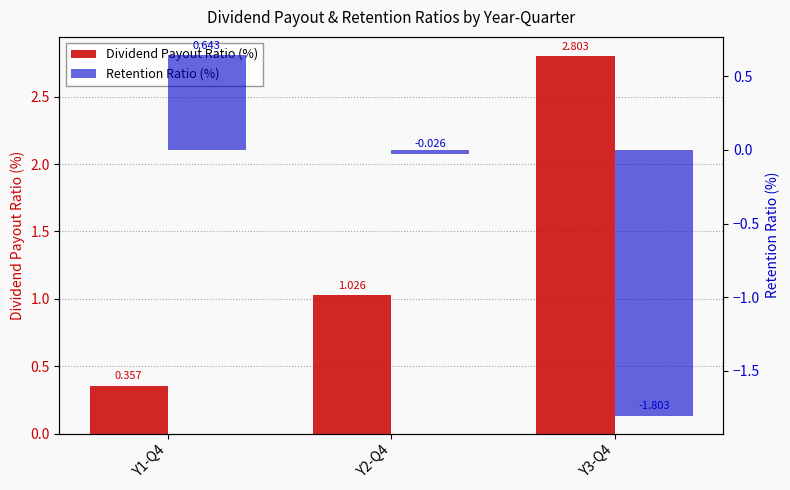

Is the value of Dividend Payout Ratio (%) at Y2-Q4 greater than the value of Retention Ratio (%) at Y1-Q4?

Yes